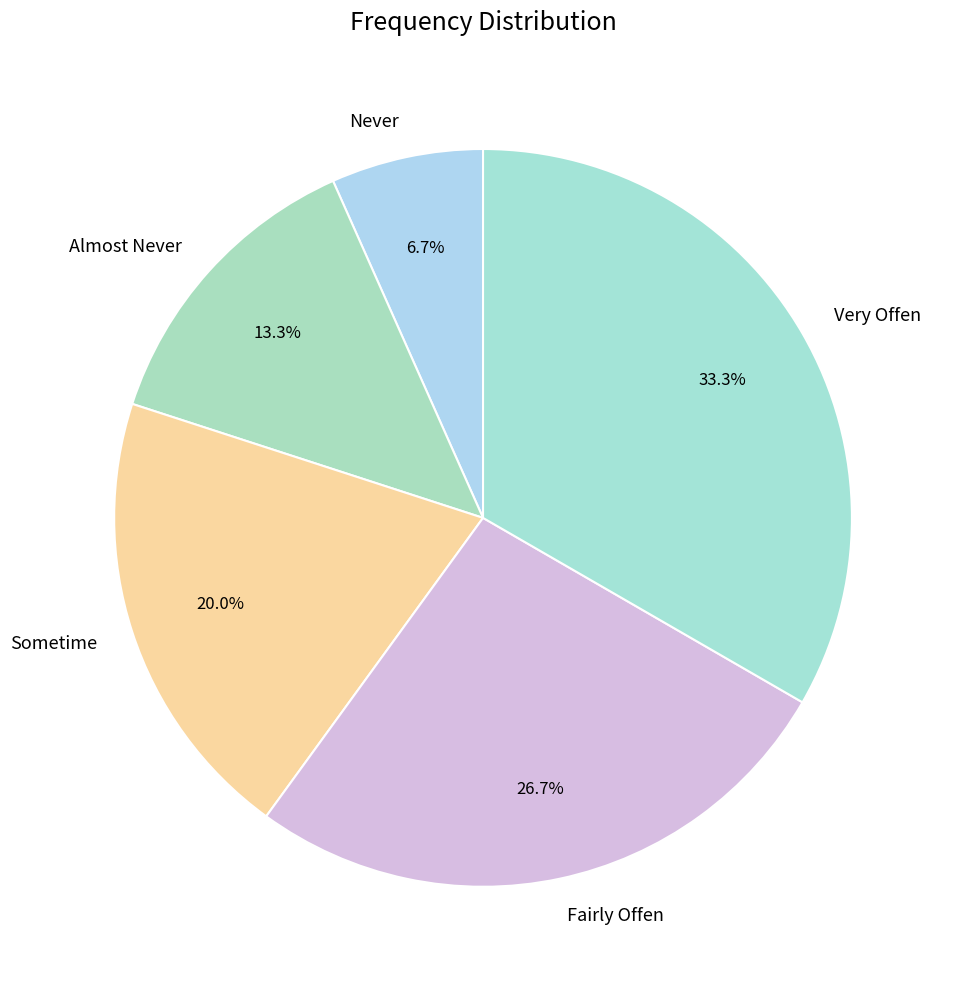

What is the smallest slice in the pie chart?

Never